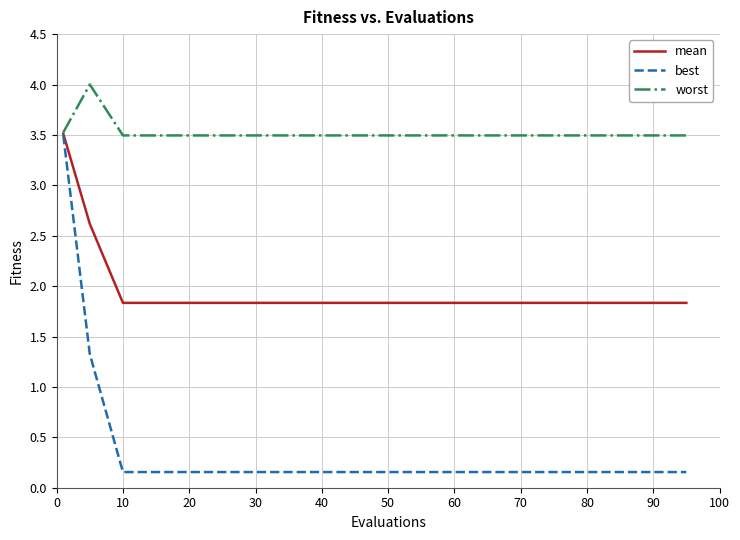

Rank the series by their average value, from highest to lowest.

worst, mean, best